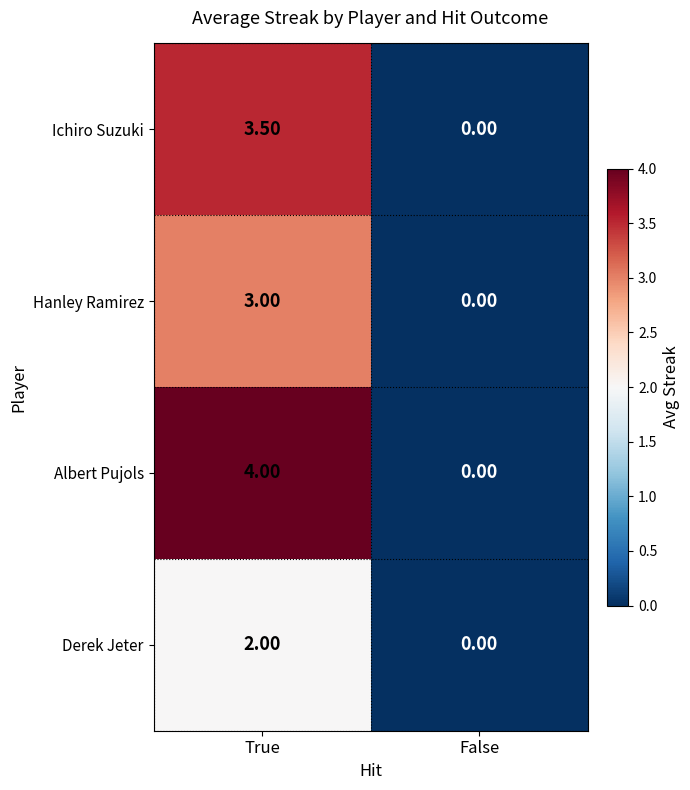

What is the difference between the maximum and minimum values in the Hanley Ramirez series?

3.0